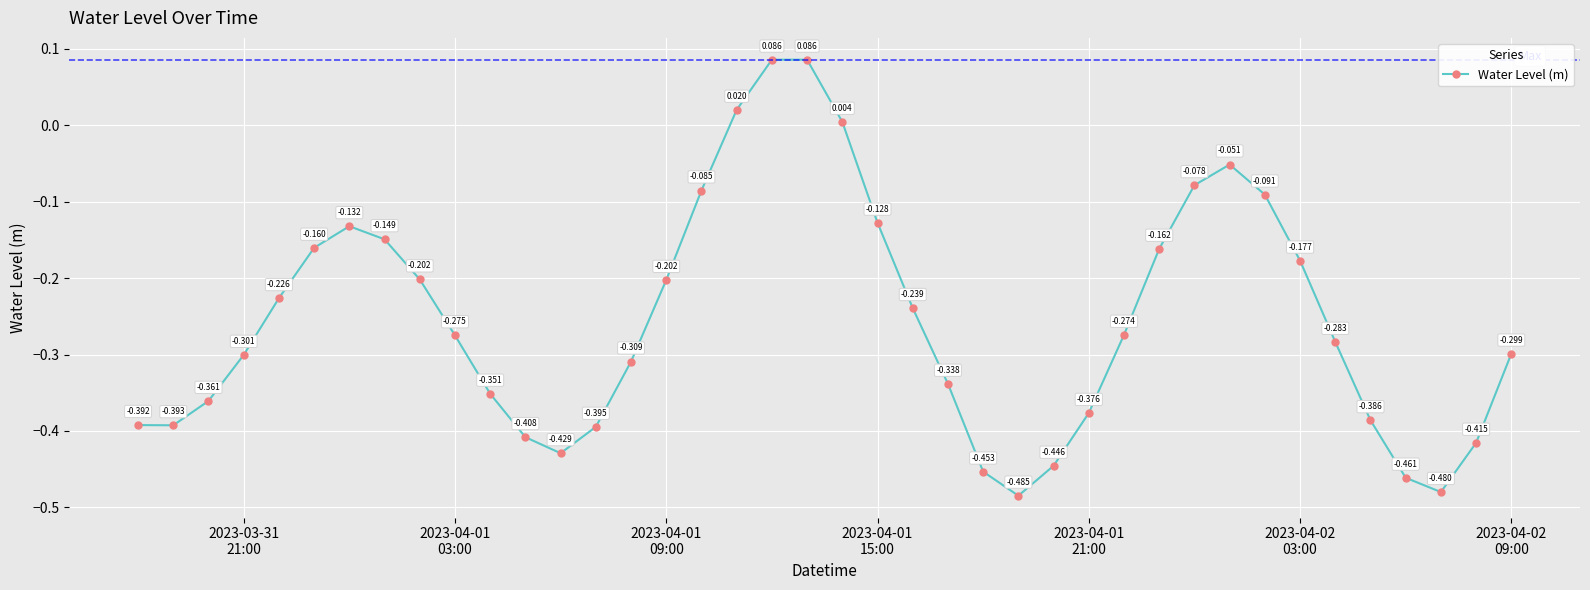

True or false: the data has more than 1 interior local peaks.

True